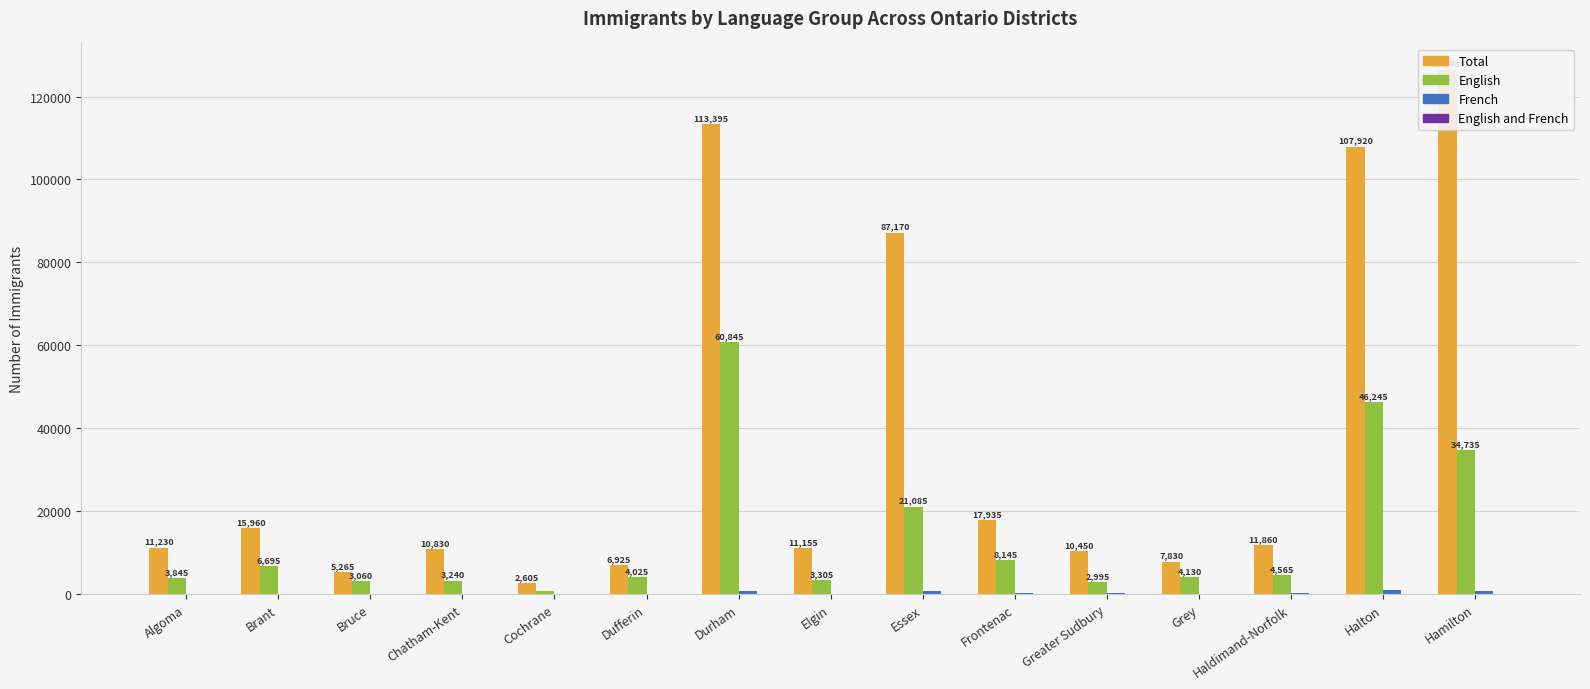

How many data points in Total are above 11230?

7